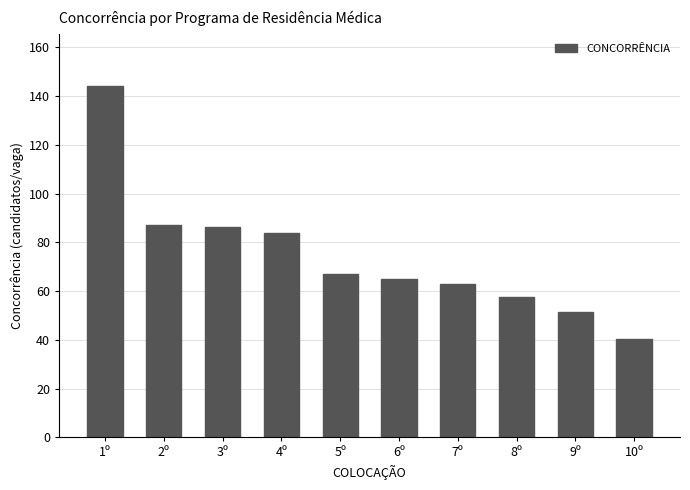

What is the minimum value shown in the chart?

40.5